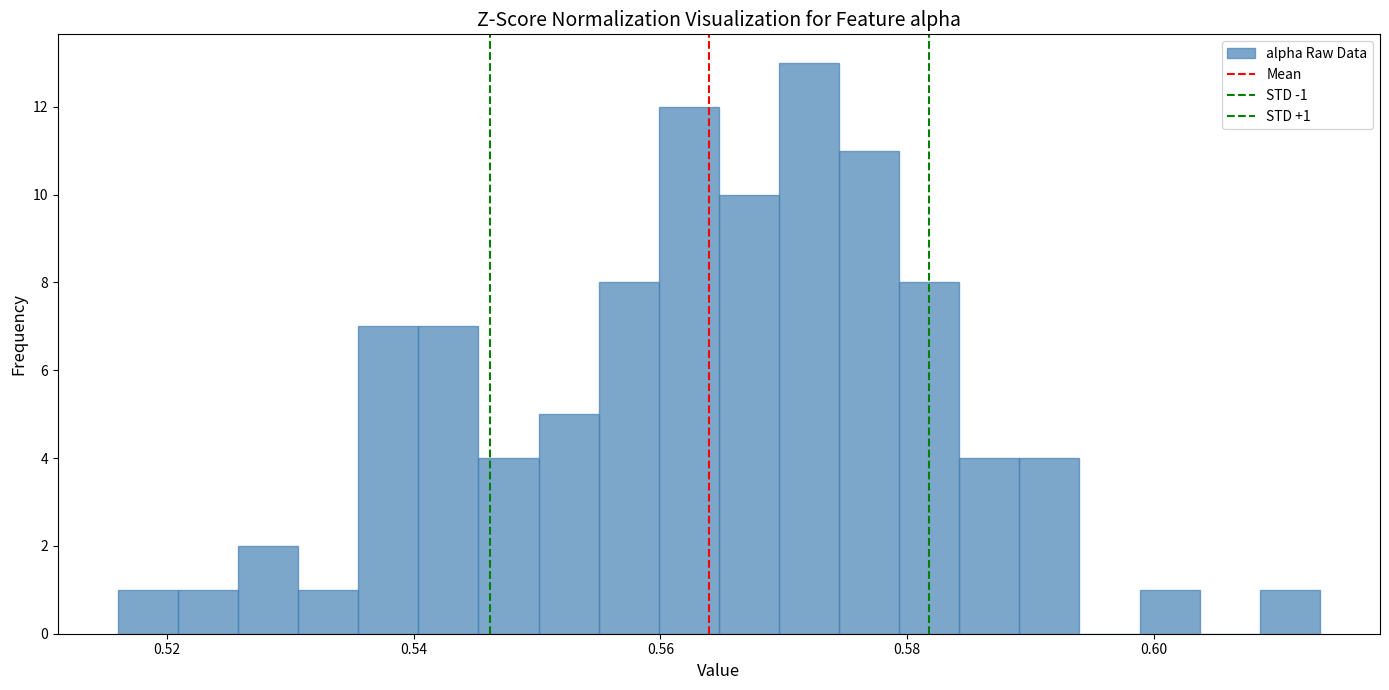

Around what value on the x-axis is the tallest bar? Give the approximate position of its centre, as read against the axis.

0.572